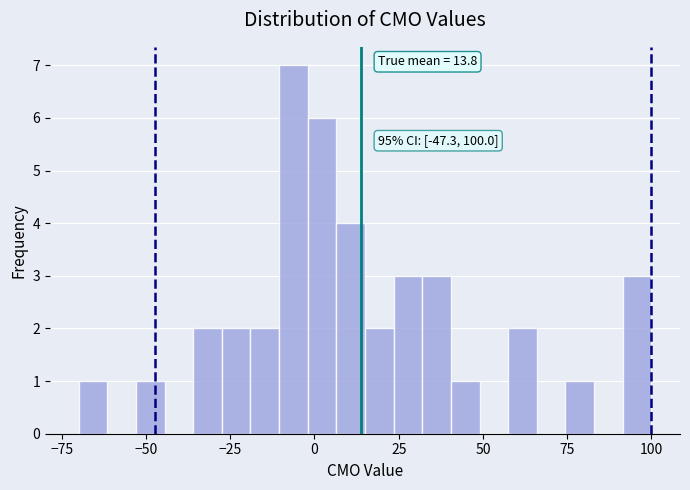

Read against the x-axis, roughly where is the centre of the tallest bar?

-5